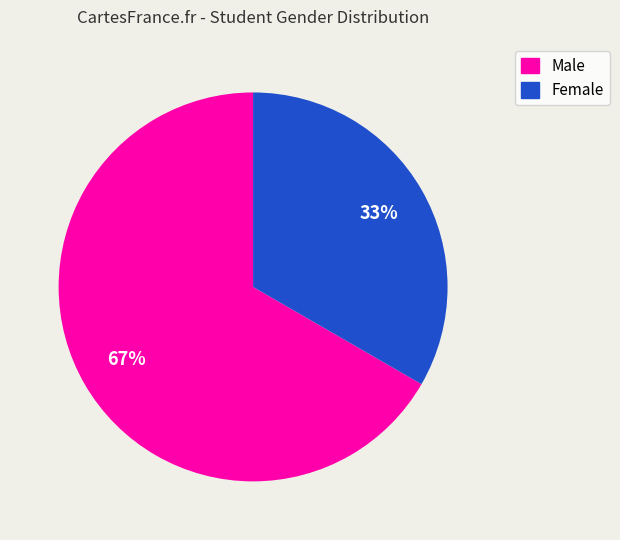

To the nearest percent, what is the average slice percentage?

50%